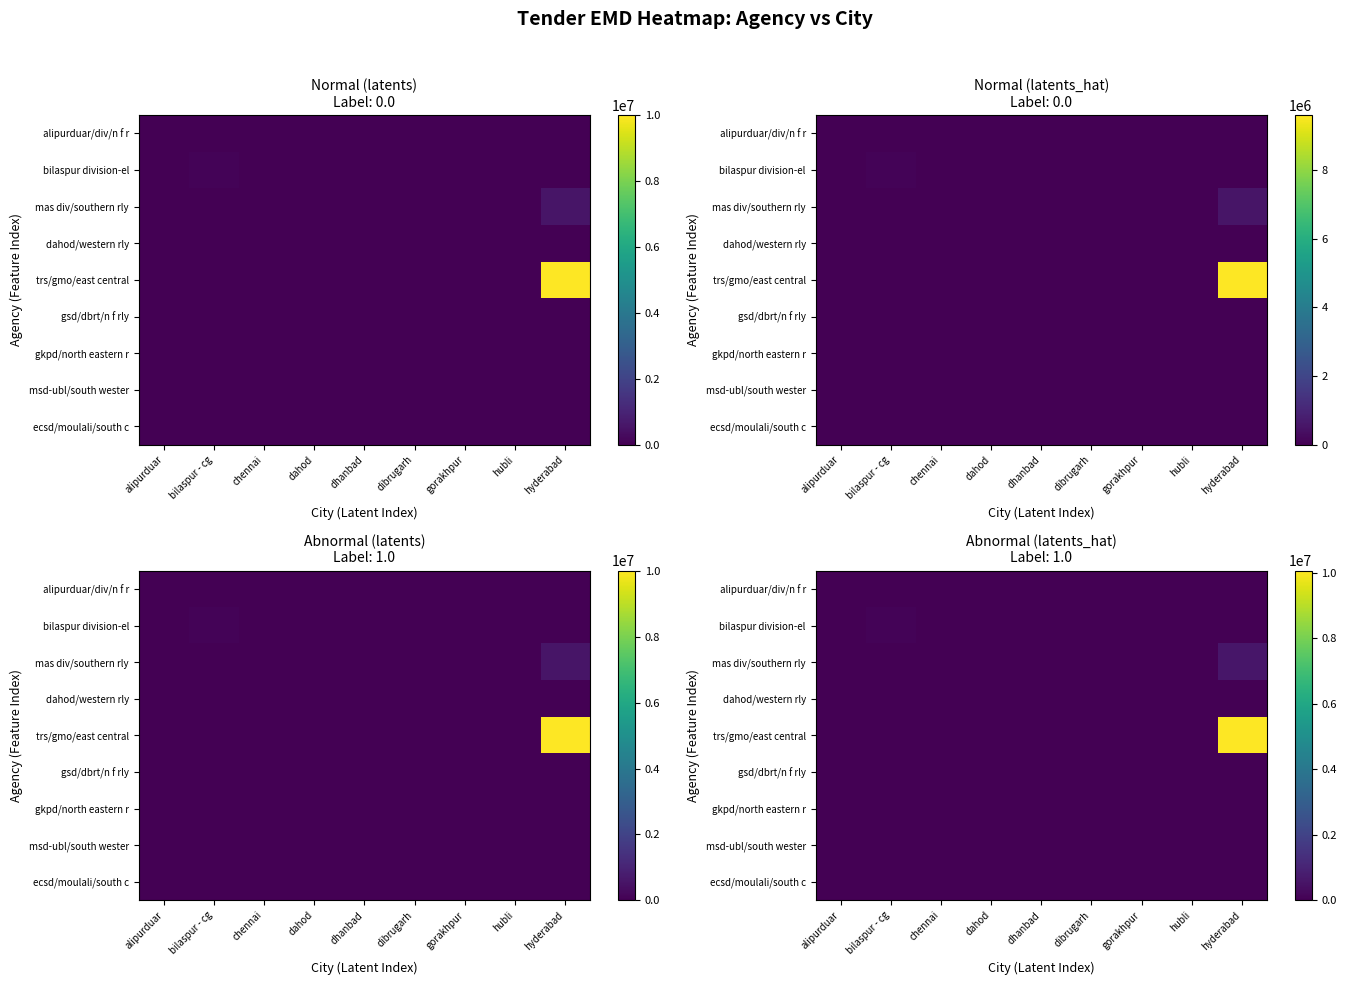

Which series has the largest total across all categories?

row_4